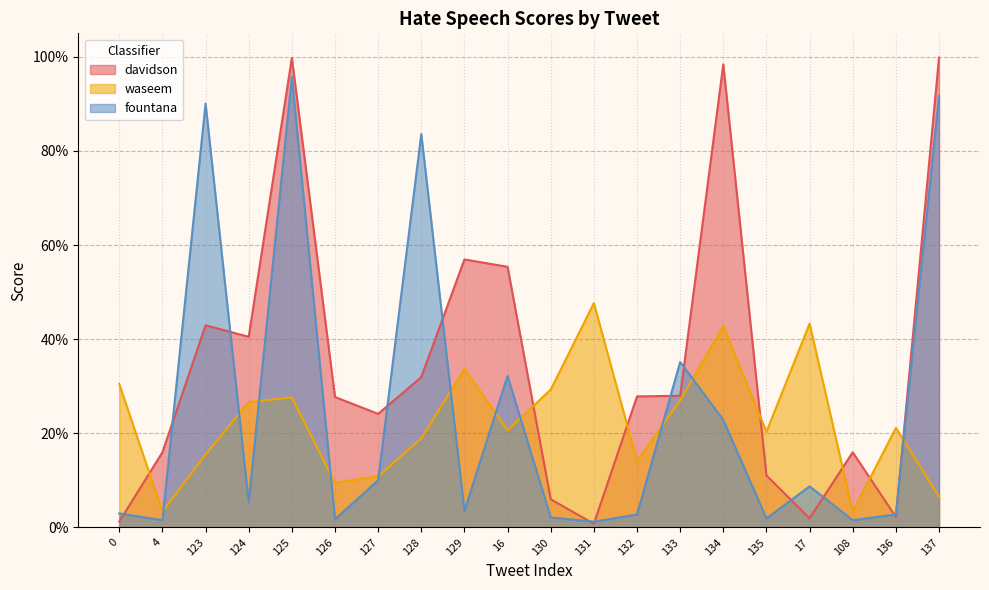

What is the total value across all series at 124?

0.7